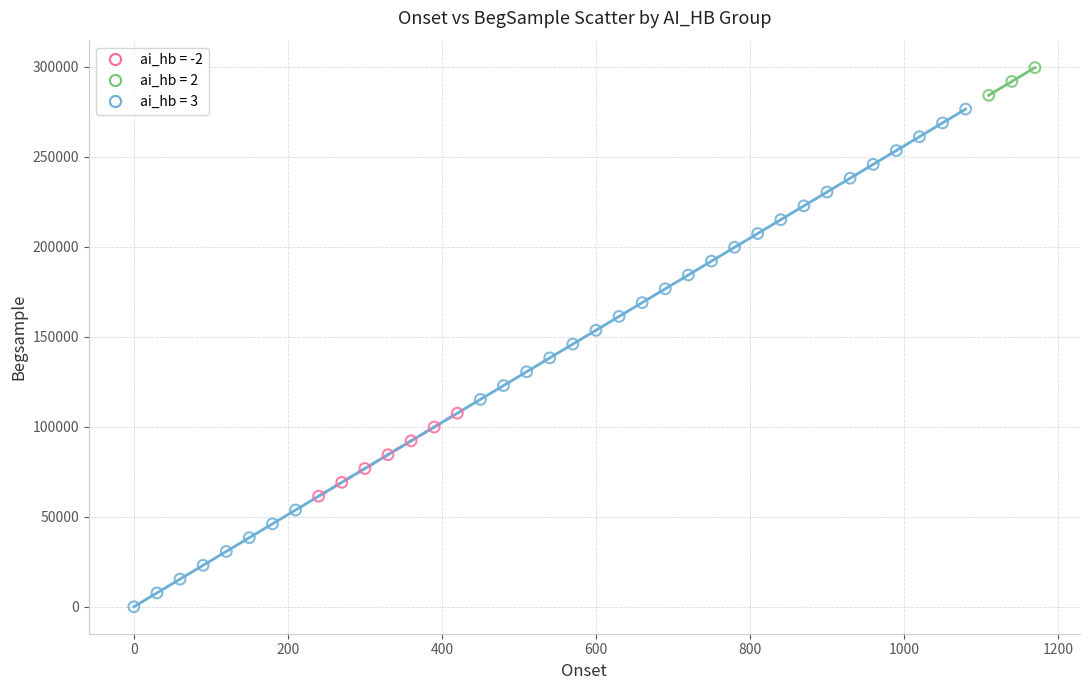

Which series has the widest spread of Y values?

ai_hb = 3